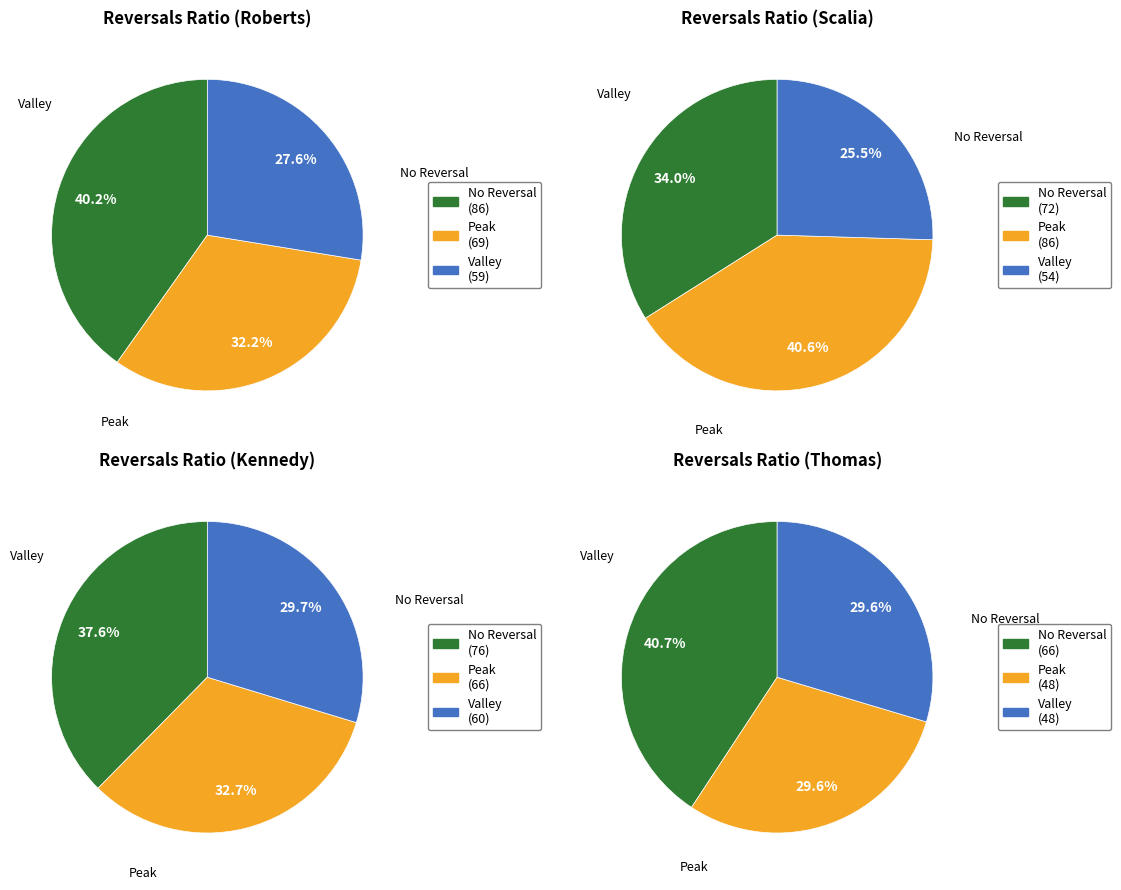

To the nearest percent, what is the combined percentage of kennedy and roberts?

54%